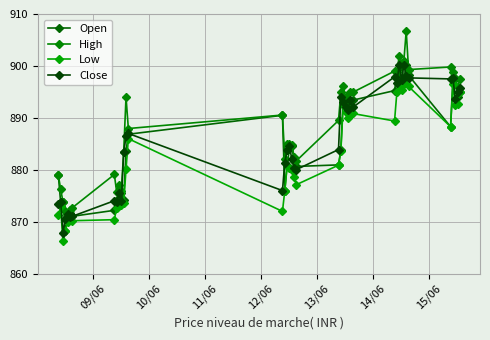

How many series are shown in this chart?

4